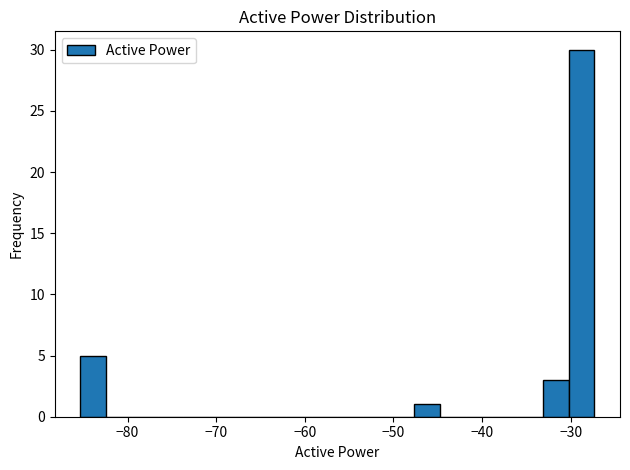

Around what value on the x-axis is the tallest bar? Give the approximate position of its centre, as read against the axis.

-29